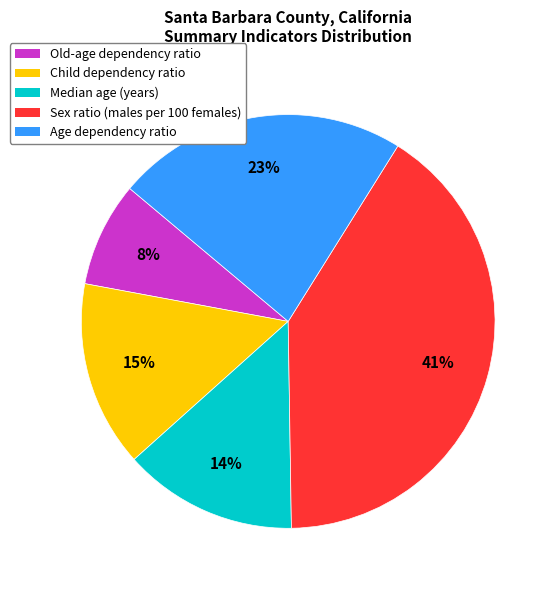

To the nearest percent, what portion does Median age (years) represent?

14%